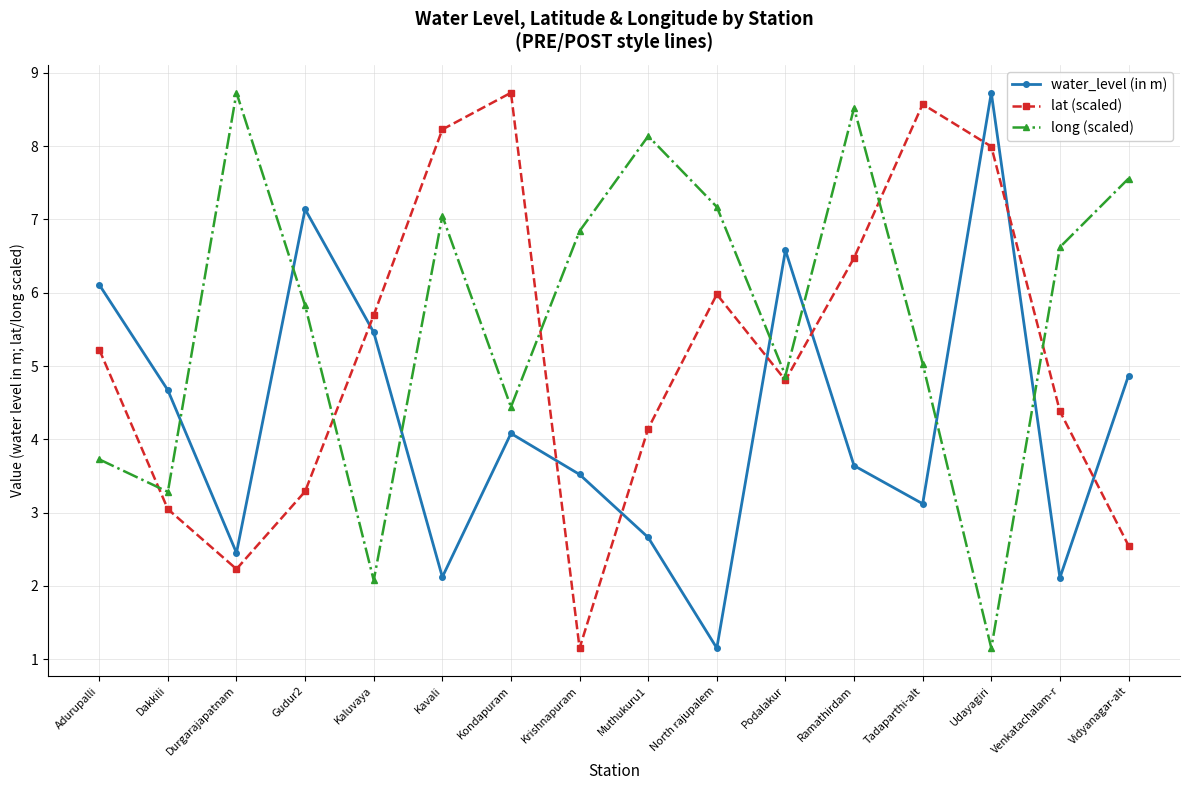

At which label does long (scaled) reach its peak?

Durgarajapatnam